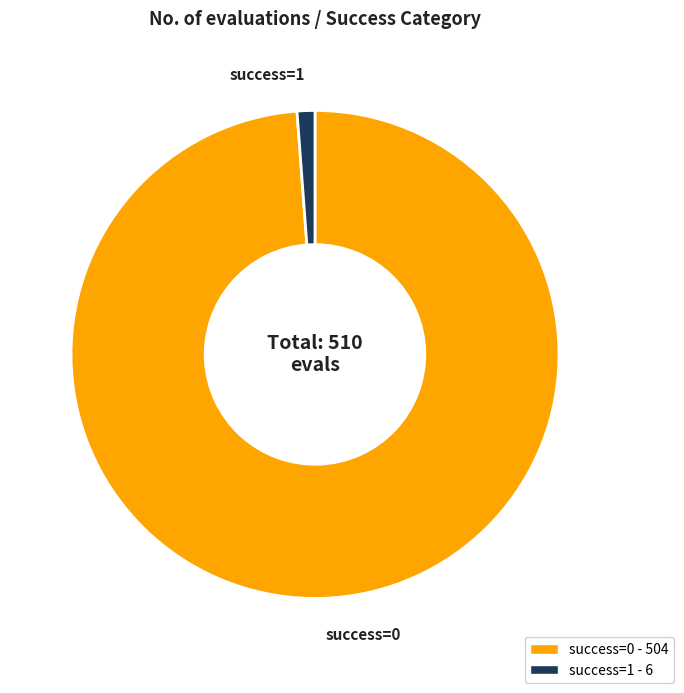

True or false: success=1 accounts for 11% of the total.

False